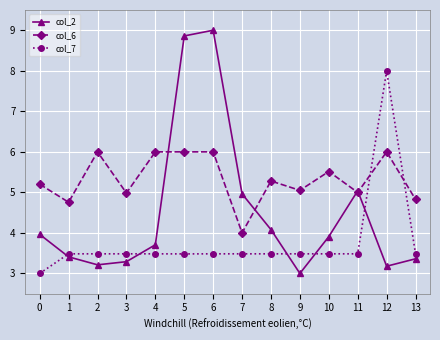

At which label does col_6 reach its minimum?

7